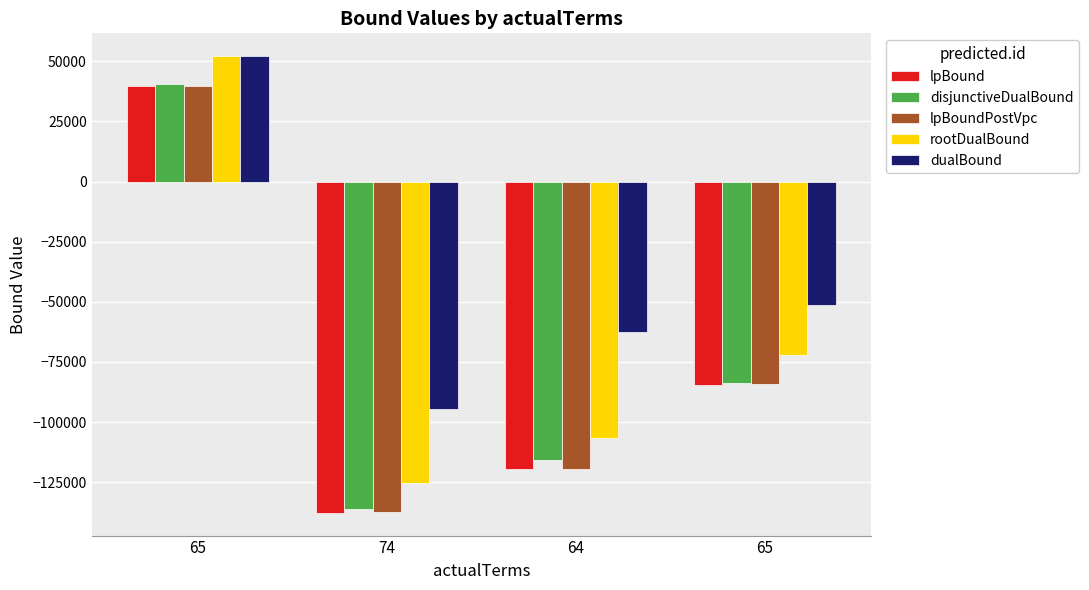

How many negative values does the dualBound series have?

3